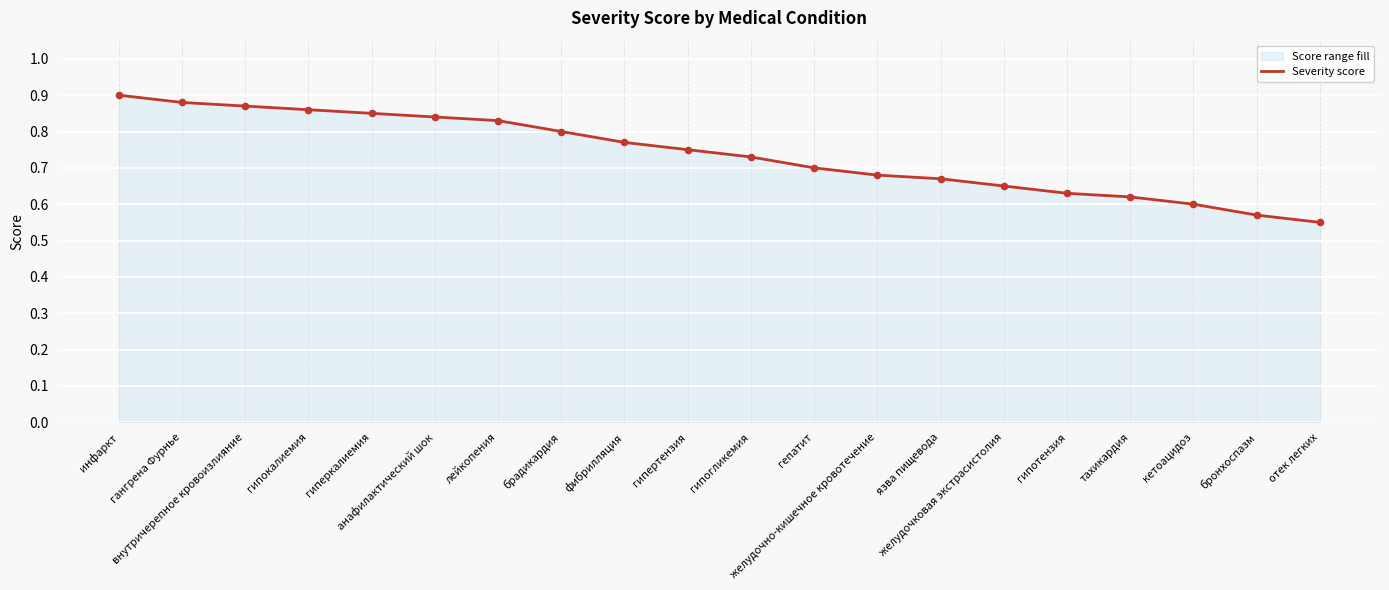

What is the change in value from внутричерепное кровоизлияние to язва пищевода?

-0.2